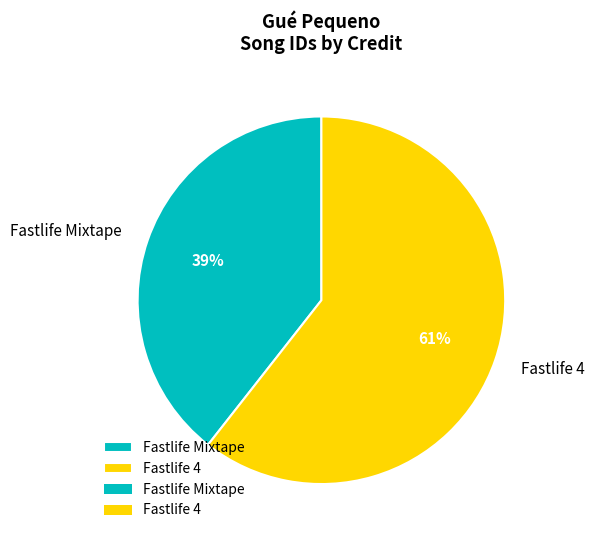

How many slices are in this pie chart?

2